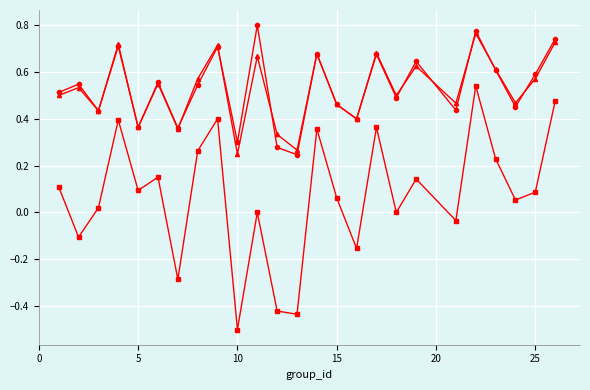

What is the minimum value shown in the chart?

-0.5